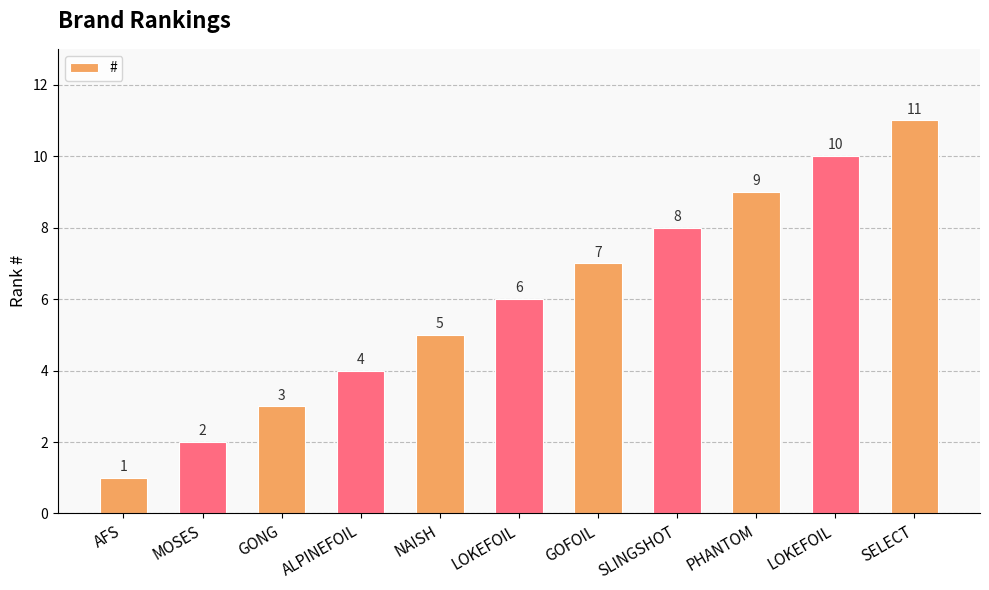

How many distinct data groups are displayed?

1